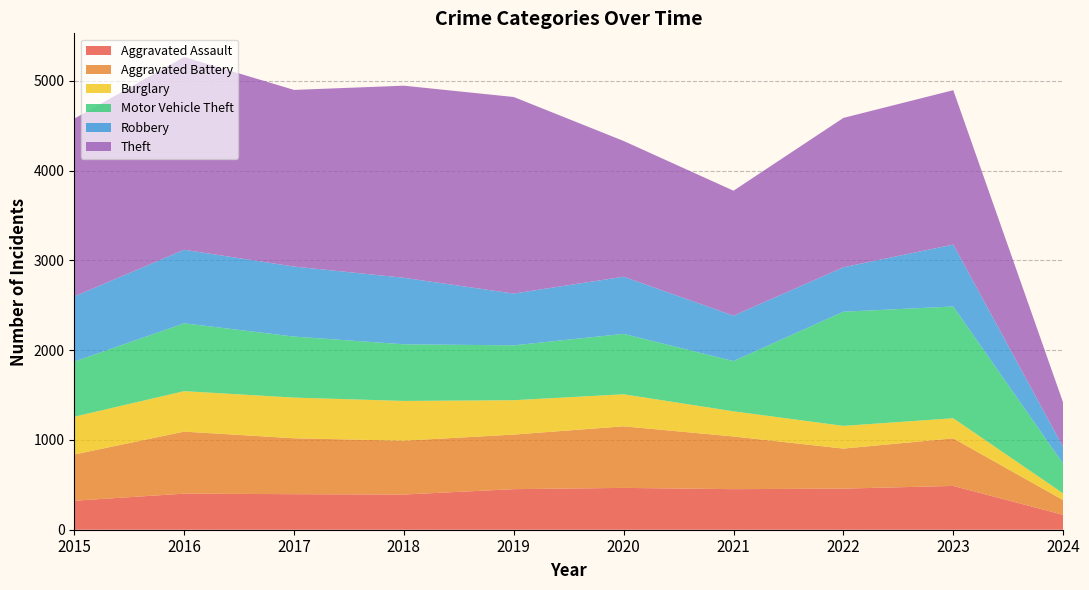

Reading left to right, list all the values displayed in this chart.

Aggravated Assault: 323	402	396	392	452	466	452	458	488	166
Aggravated Battery: 515	691	623	600	608	686	587	446	530	164
Burglary: 421	451	453	443	383	357	280	253	224	75
Motor Vehicle Theft: 614	756	680	631	611	673	560	1272	1245	331
Robbery: 726	819	780	741	577	637	506	495	690	187
Theft: 1981	2148	1968	2140	2190	1512	1392	1664	1720	494